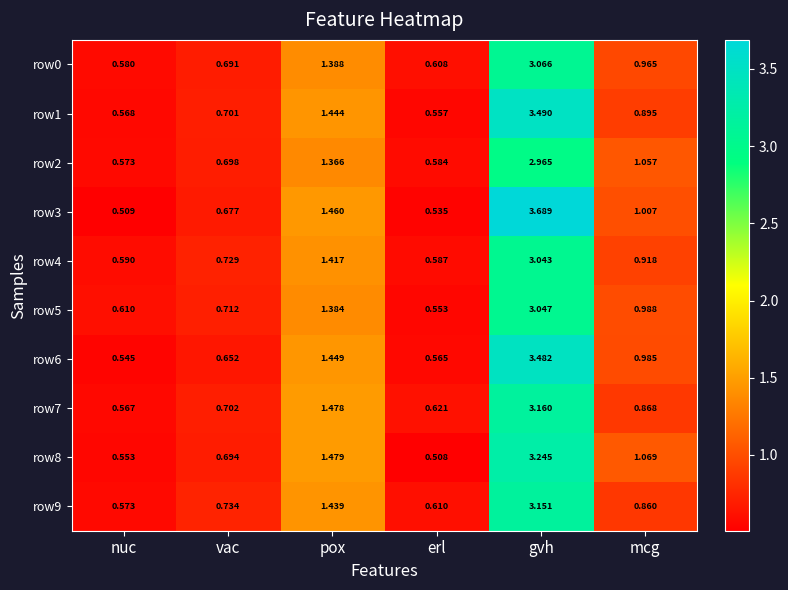

Which label corresponds to the smallest value in the chart?

erl